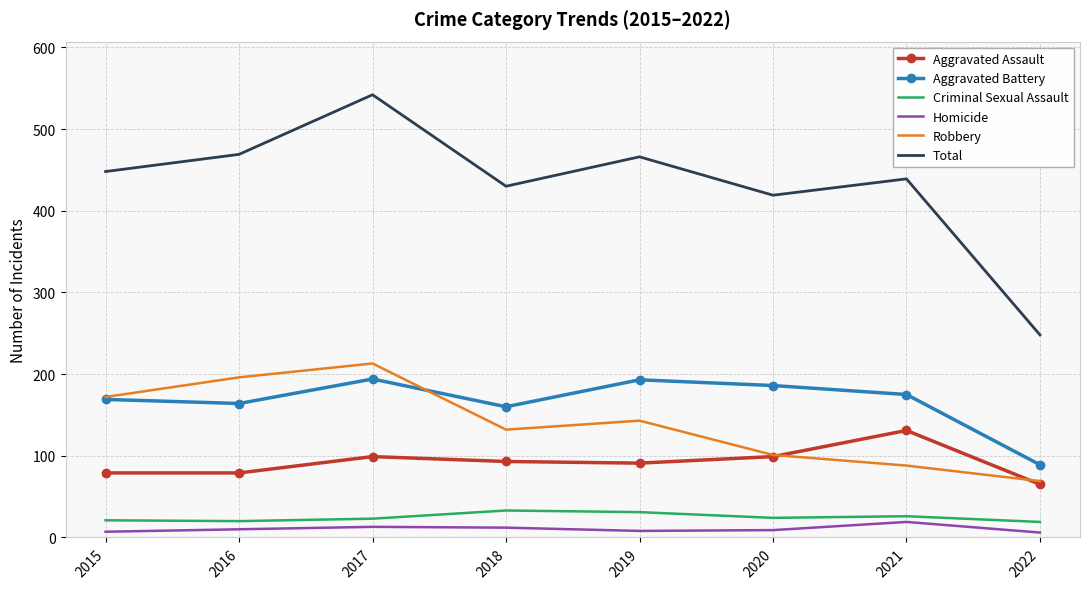

True or false: Criminal Sexual Assault and Aggravated Assault intersect in this chart.

False